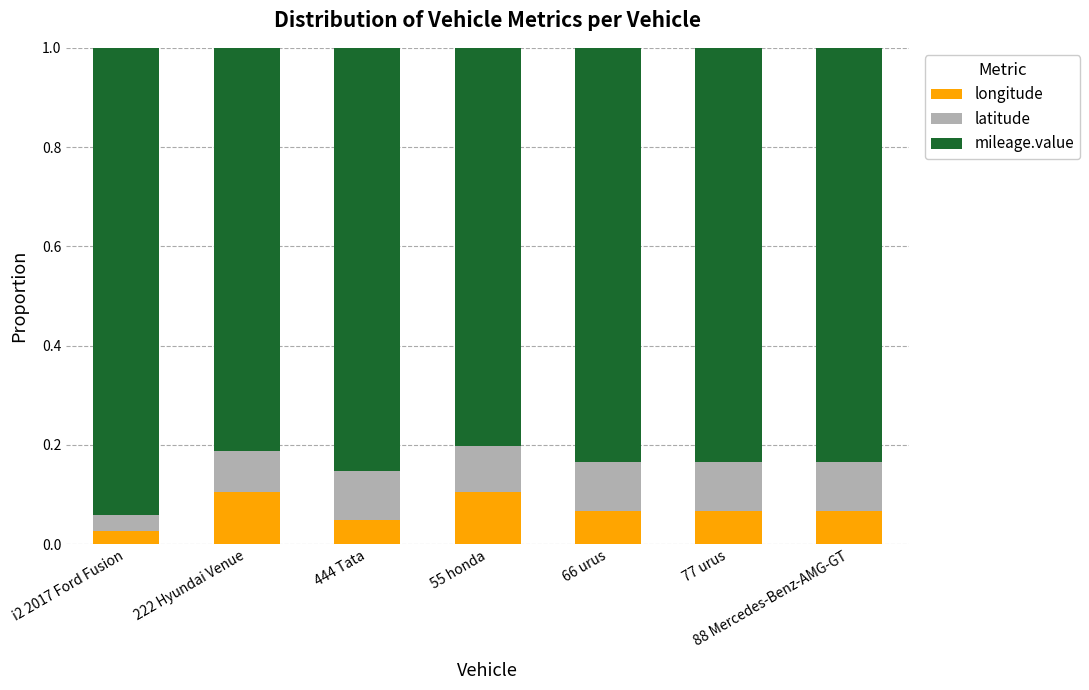

At which label does longitude reach its minimum?

i2 2017 Ford Fusion